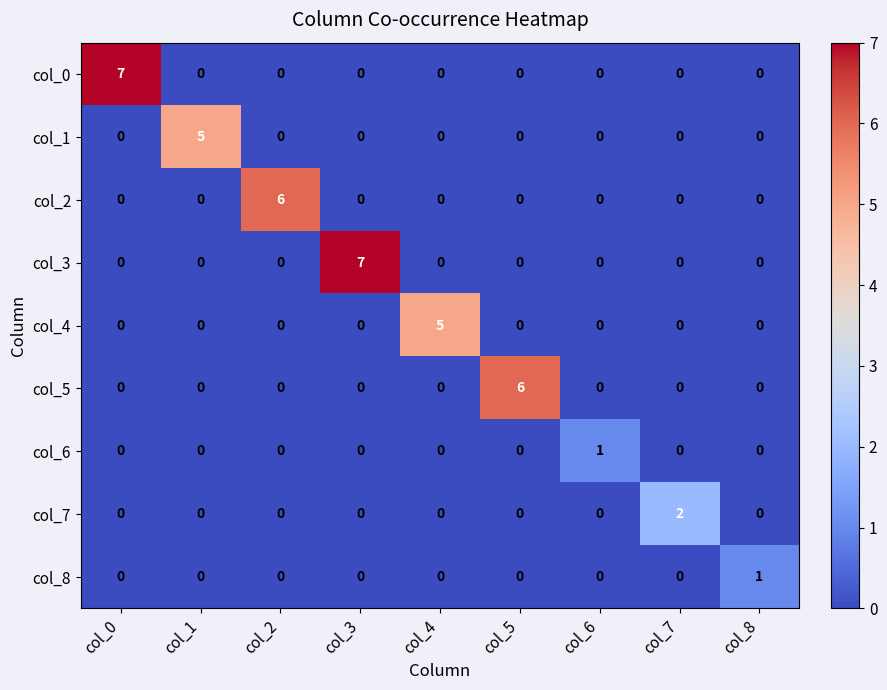

What is the difference between the highest and lowest values at col_5?

6